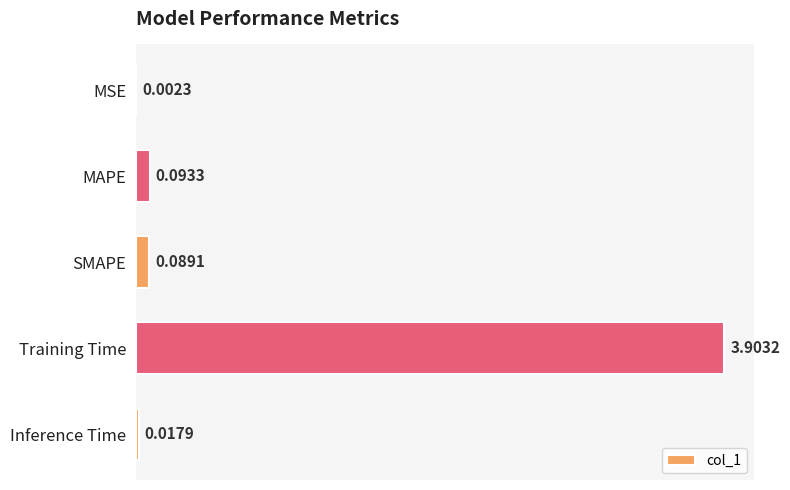

How many categories are shown in the chart?

5